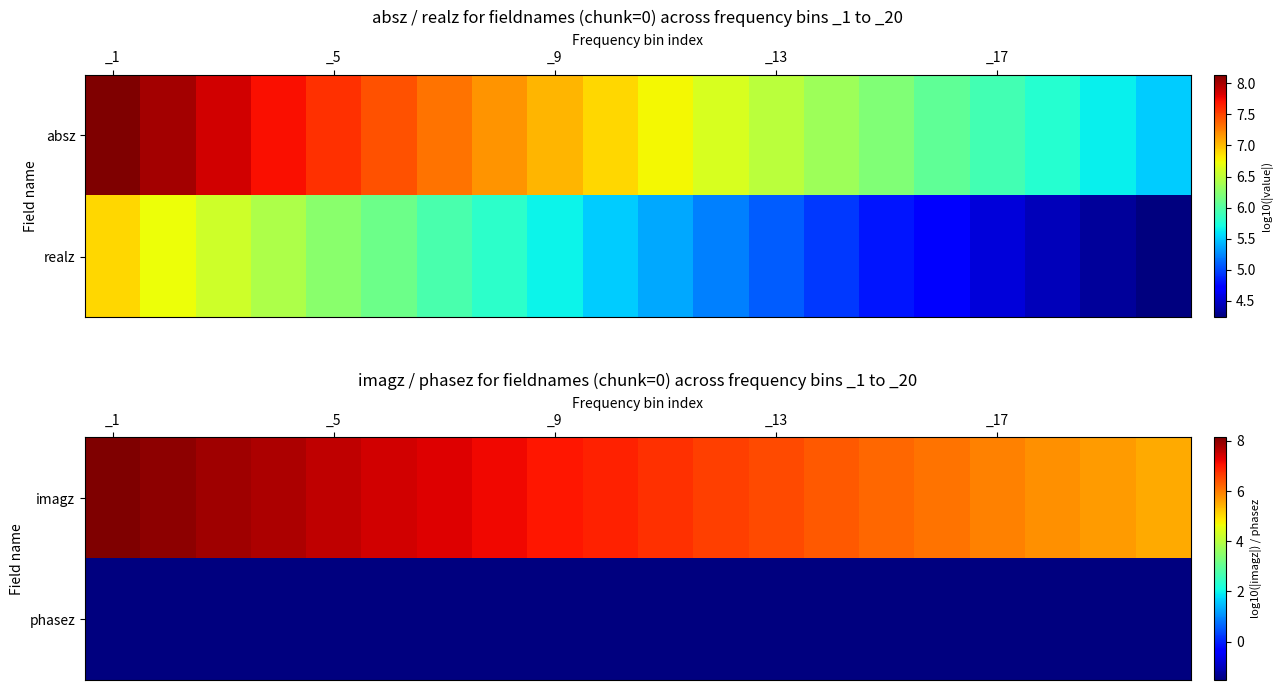

What is the sum of all imagz values?

136.5